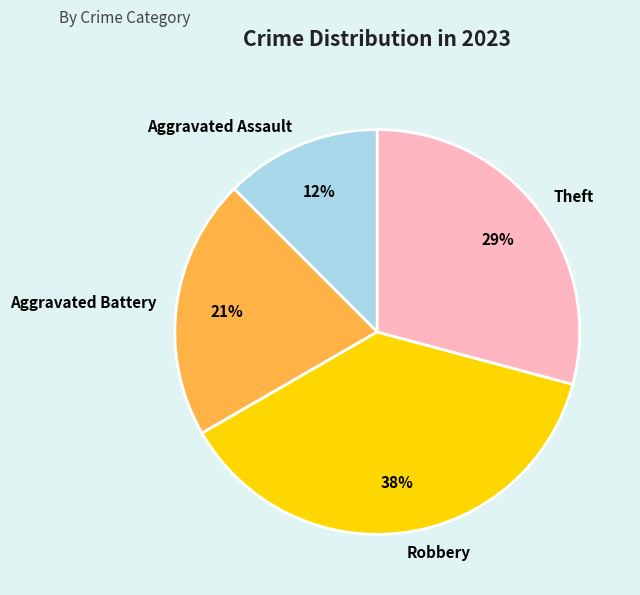

Combined, do Aggravated Battery and Aggravated Assault account for over 50%?

No